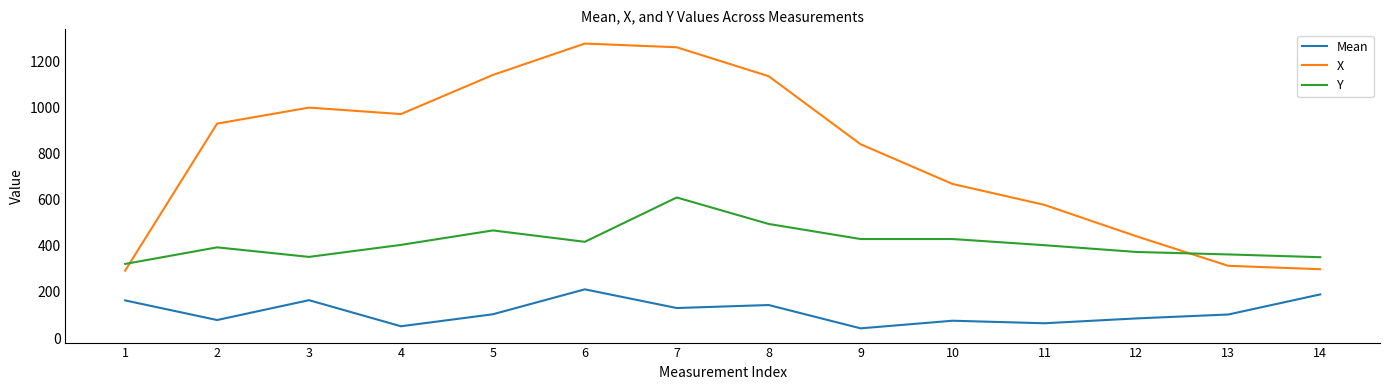

Which series has the largest total across all categories?

X